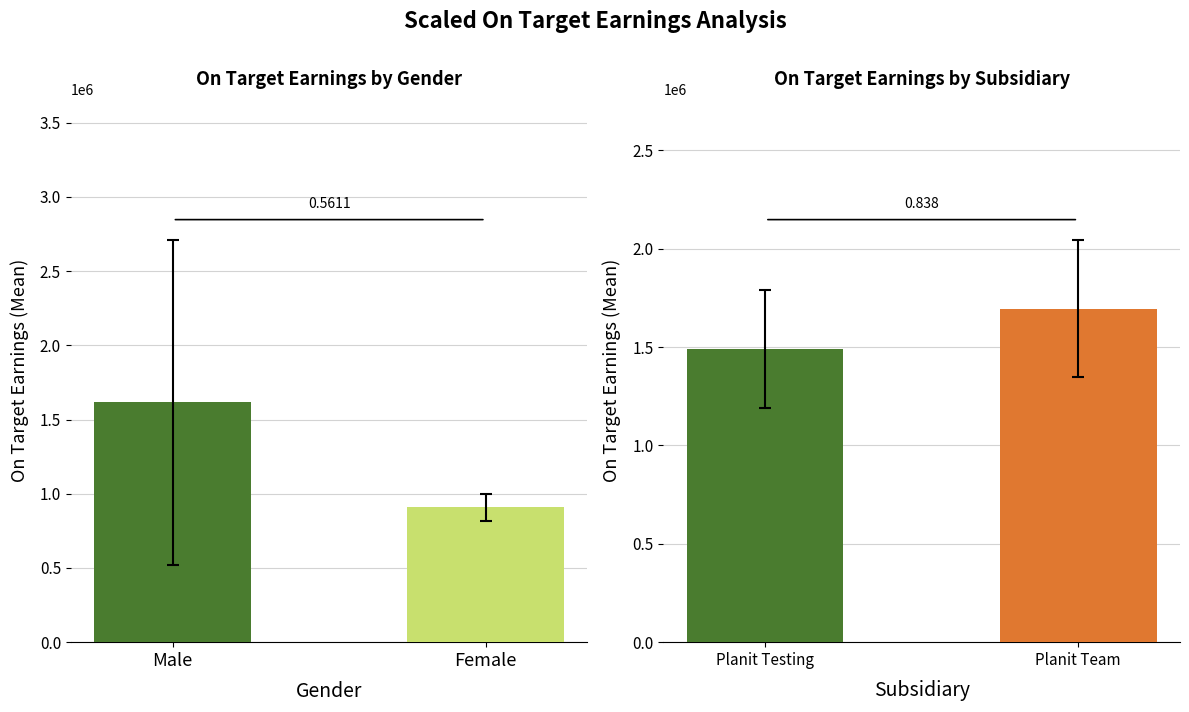

What are all the series names shown in the legend?

Gender, Subsidiary